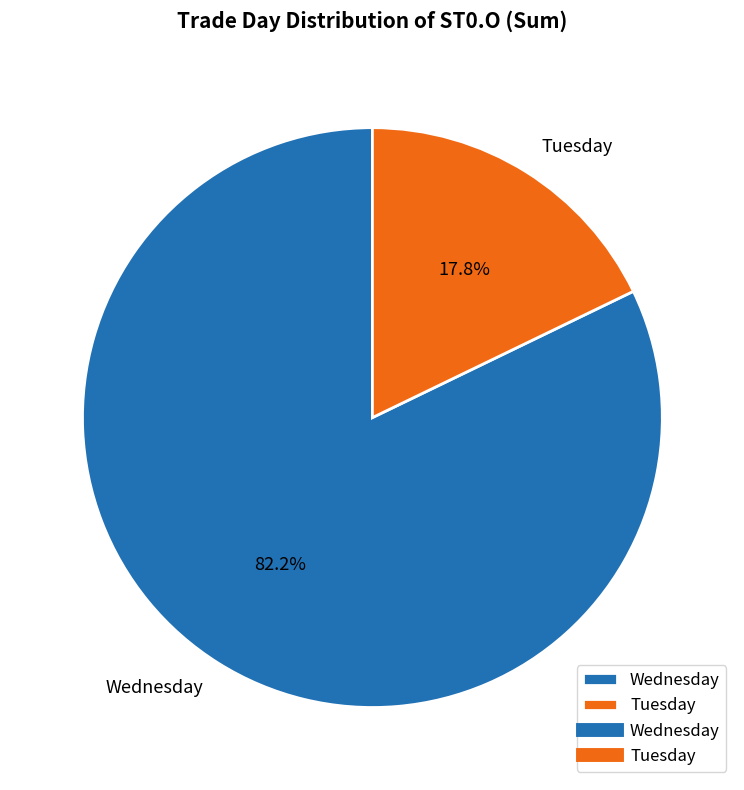

Which category has the smallest portion of the pie?

Tuesday